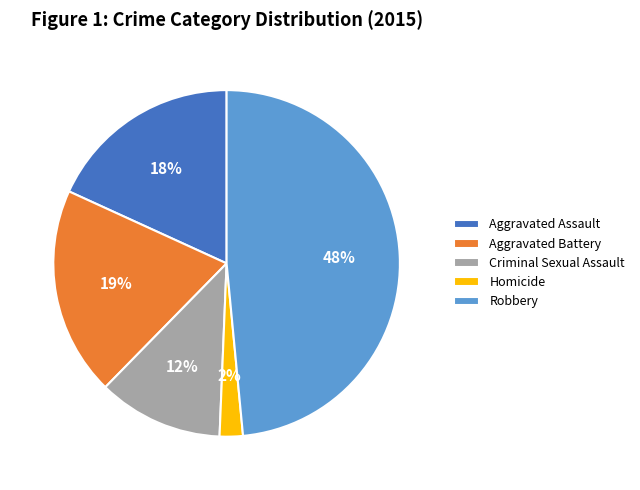

Rank the categories by value from lowest to highest.

Homicide, Criminal Sexual Assault, Aggravated Assault, Aggravated Battery, Robbery